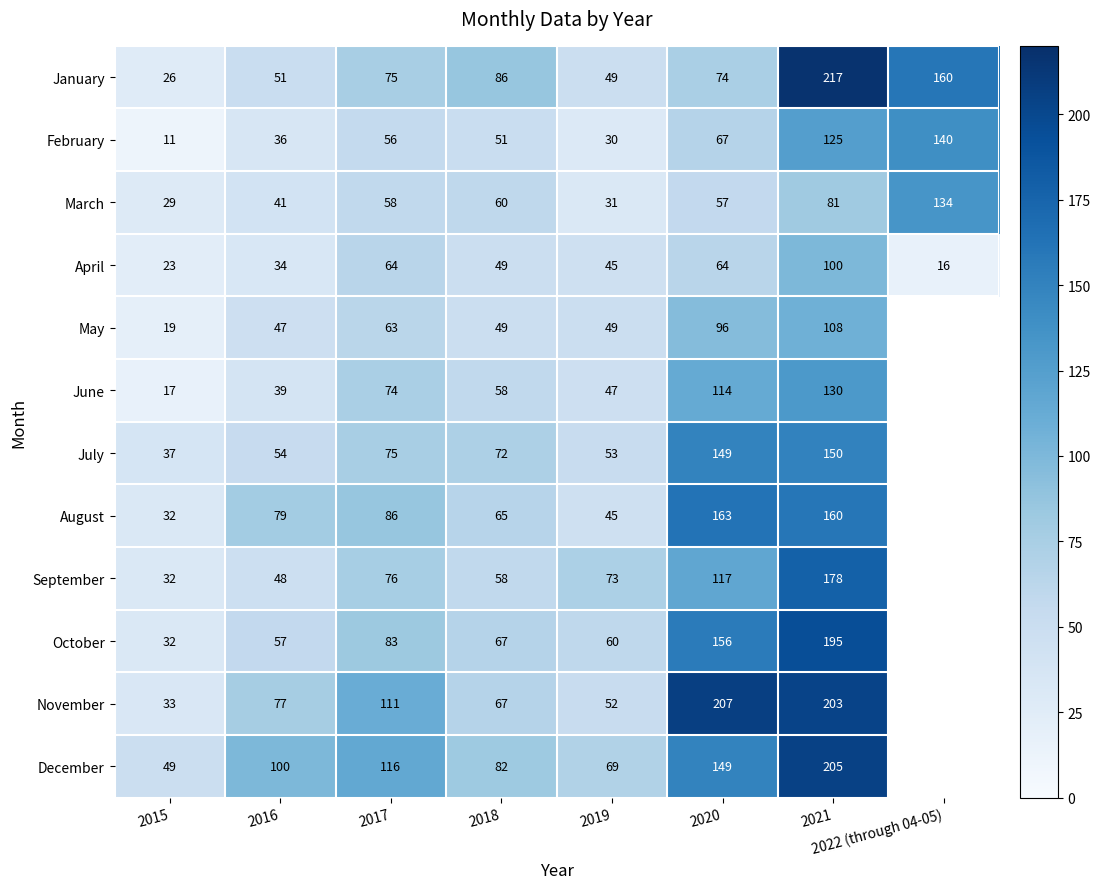

What is the highest value of the April series?

100